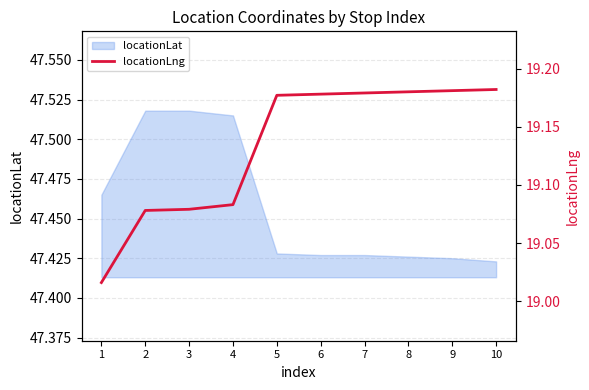

Is it true that locationLat equals 78.0 at 2?

False